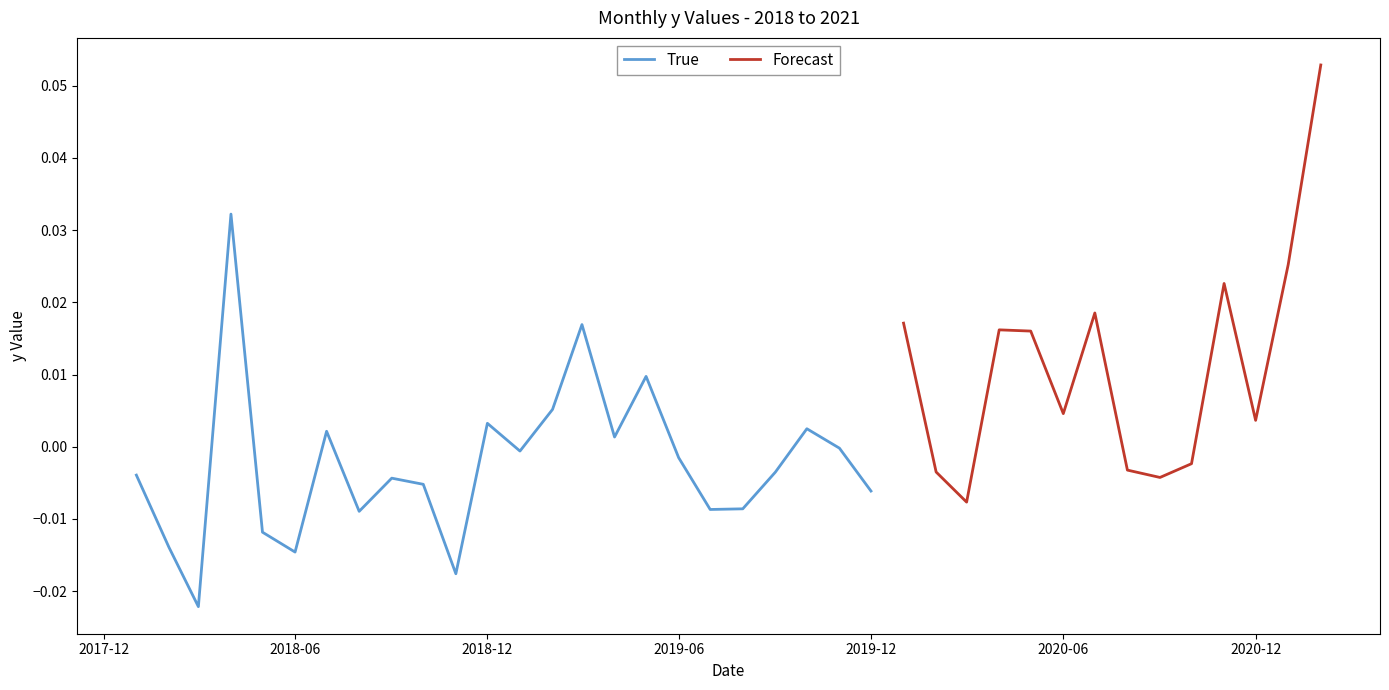

Which category has the lowest value across all series?

2018-03-01